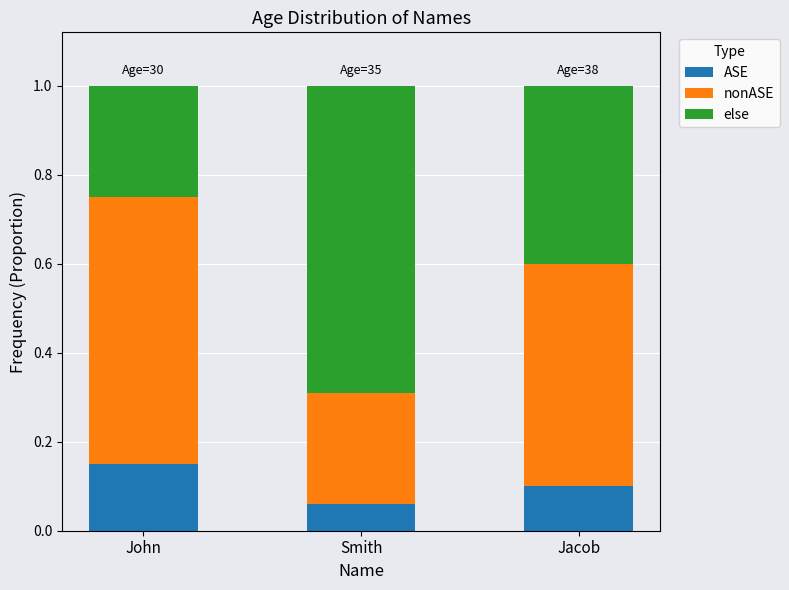

What is the total value across all series at Smith?

1.0